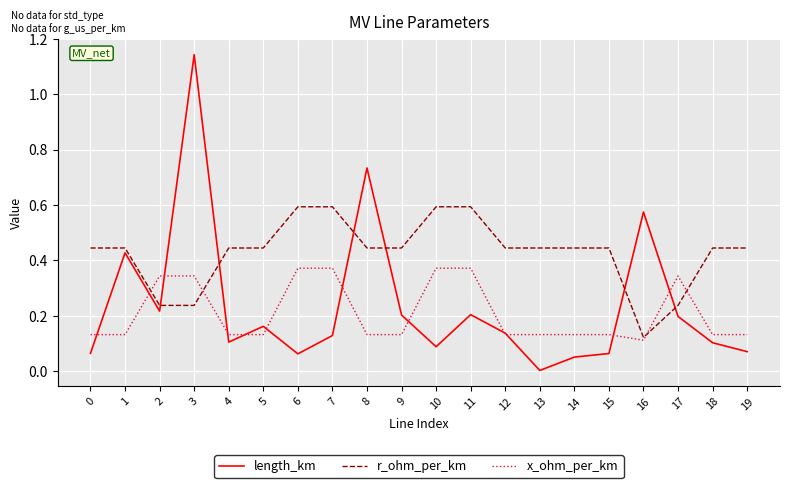

At 9, list the series in order from largest to smallest.

r_ohm_per_km, length_km, x_ohm_per_km